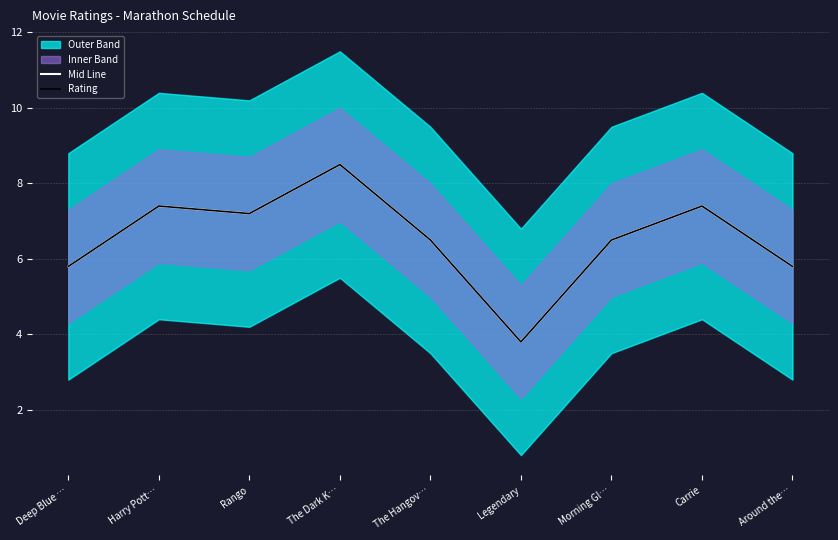

What is the sum of all Mid Line values?

58.9